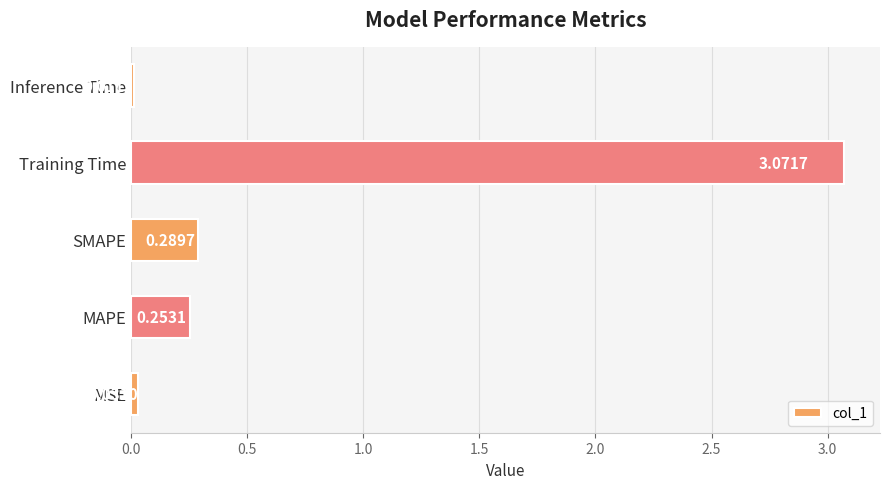

What is the change in value from MSE to SMAPE?

+0.3